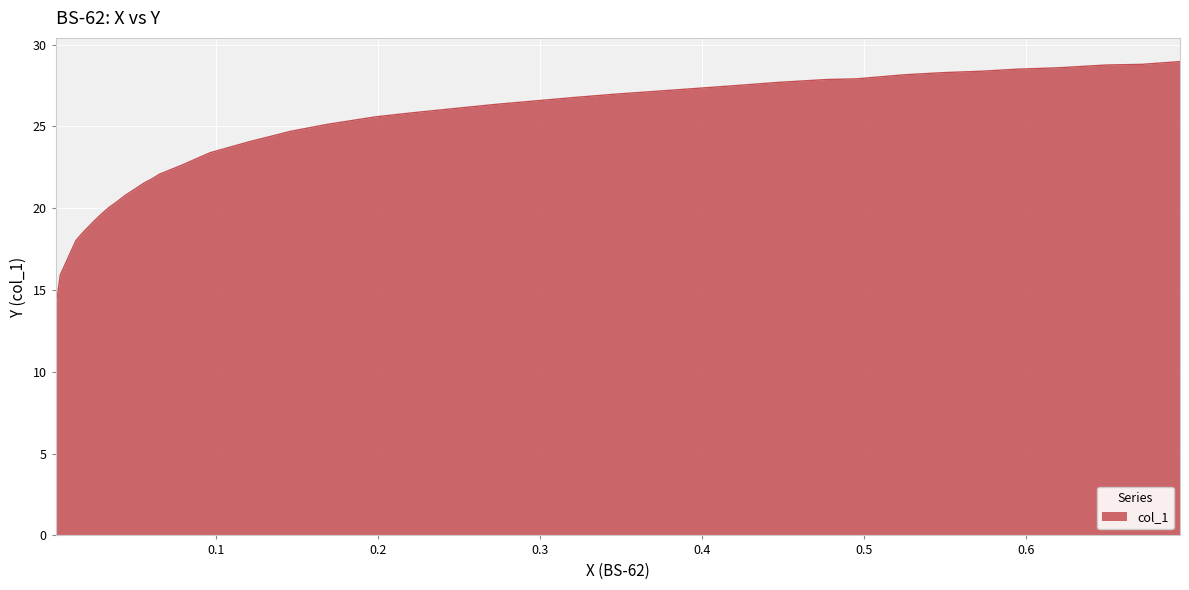

What is the minimum value shown in the chart?

13.8